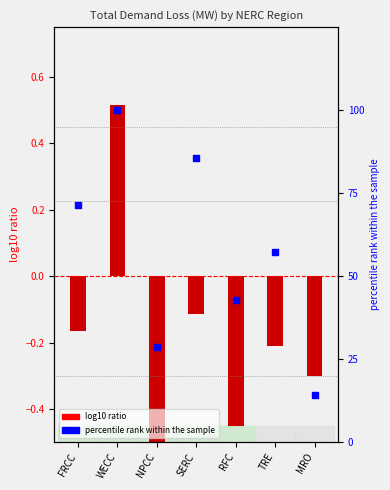

Which has a higher value, NPCC or WECC?

WECC